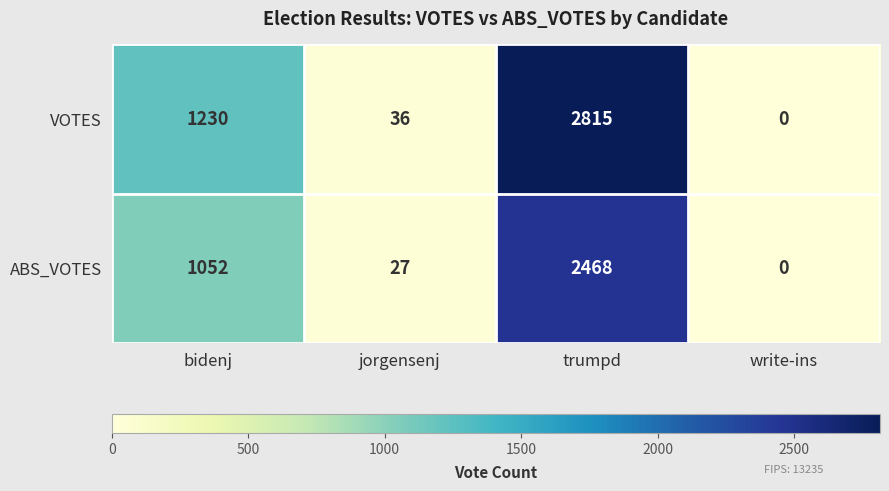

Between bidenj and trumpd, which series saw the biggest shift?

VOTES